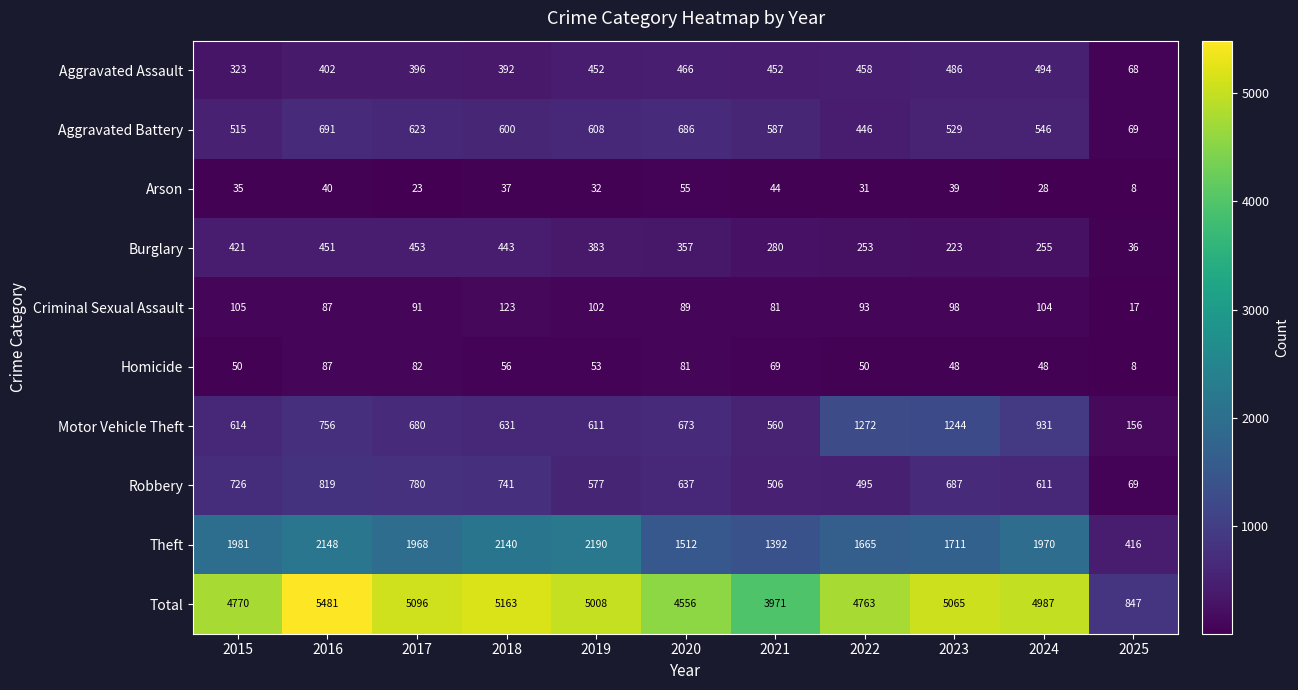

Between 2020 and 2022, which series saw the biggest shift?

Motor Vehicle Theft